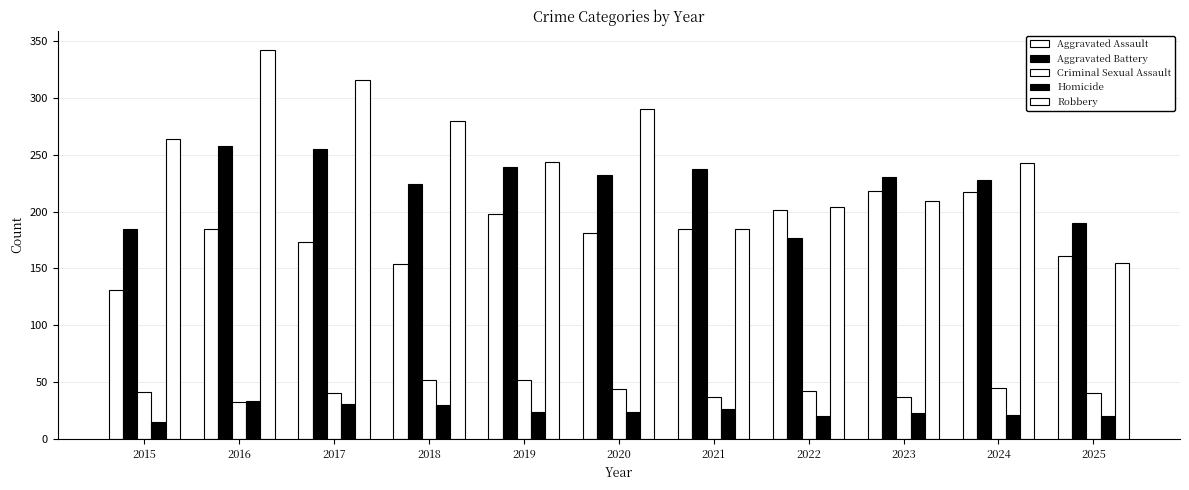

True or false: Homicide has a value of 26 at 2021.

True